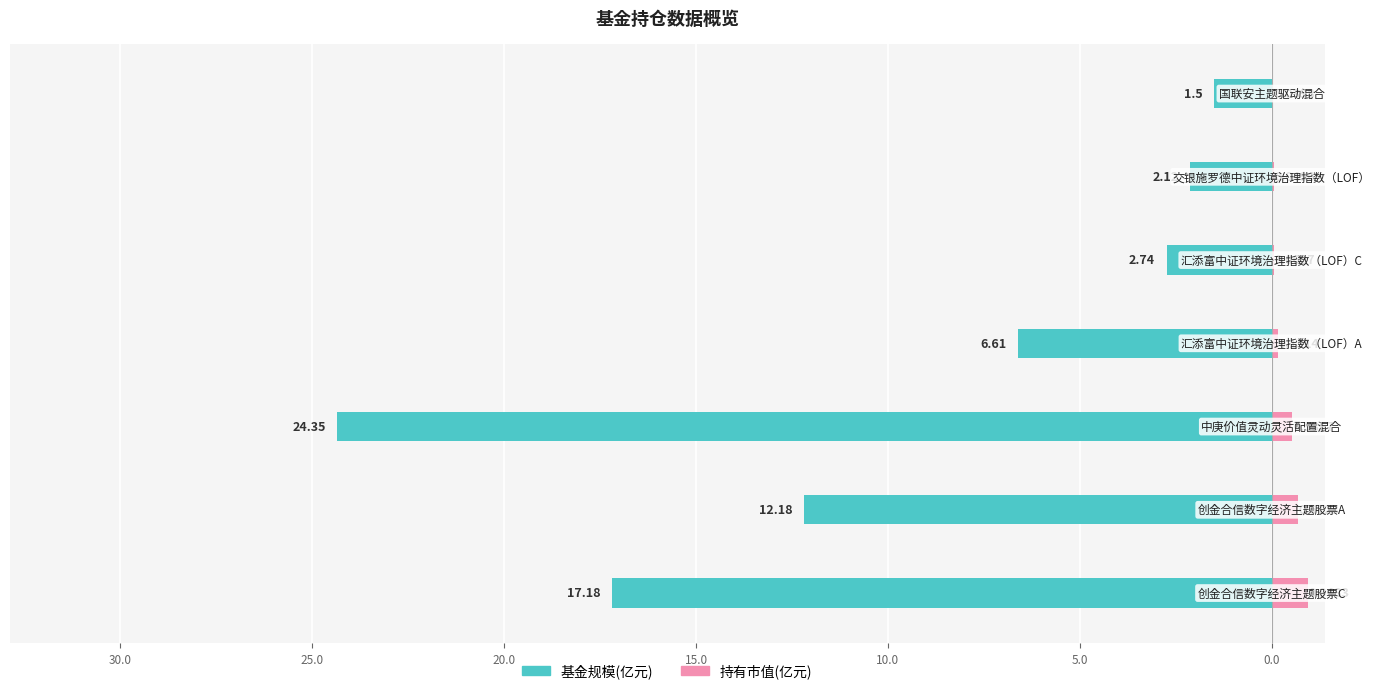

Is the value of 持有市值(亿元) at 35.0 greater than the value of 基金规模(亿元) at 5.0?

Yes